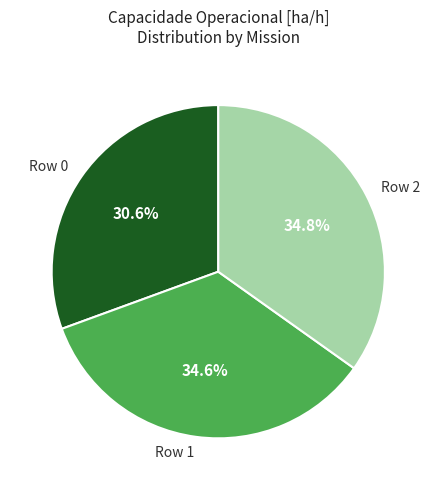

What is the smallest slice in the pie chart?

Row 0